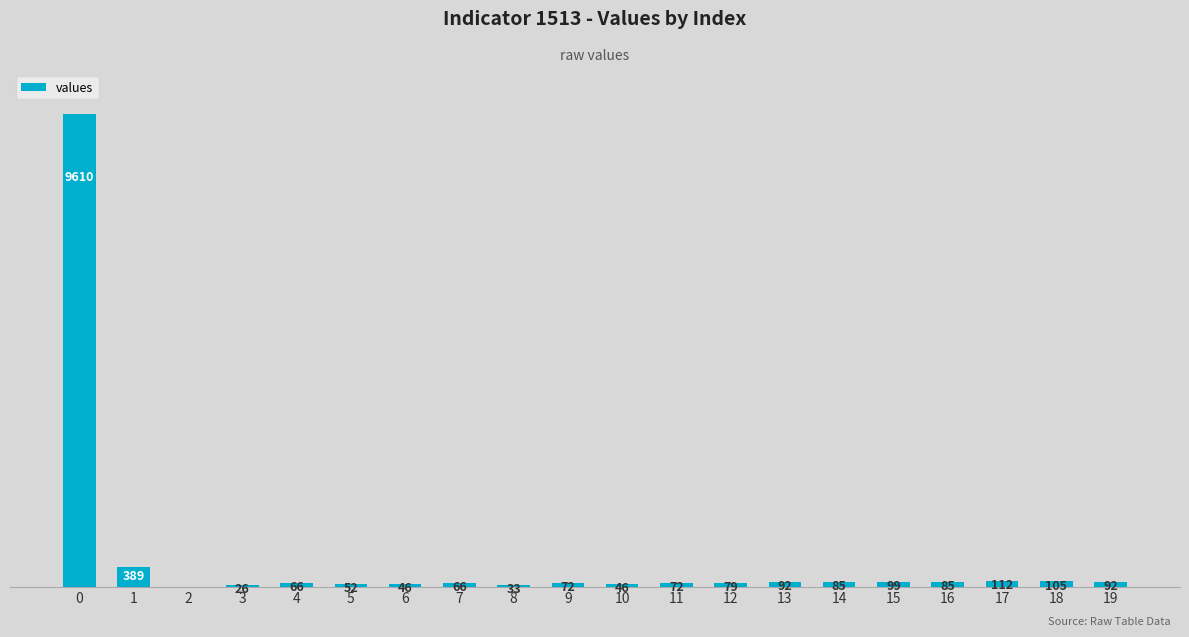

What value does the data have at 13, to the nearest 100?

100